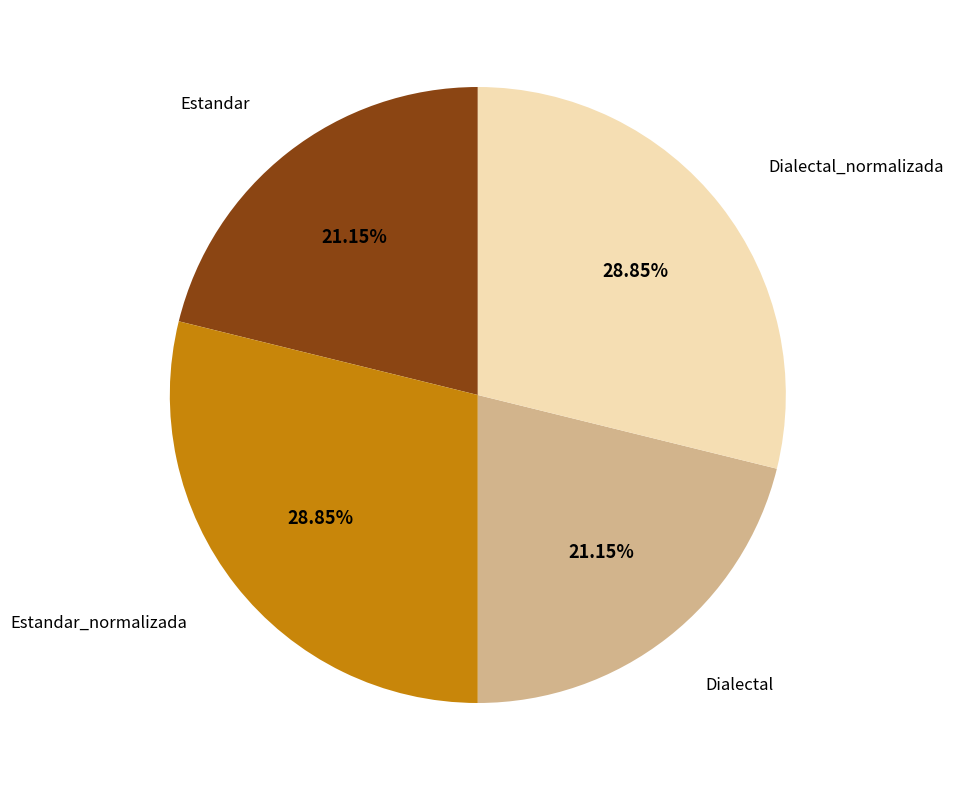

How many slices are in this pie chart?

4